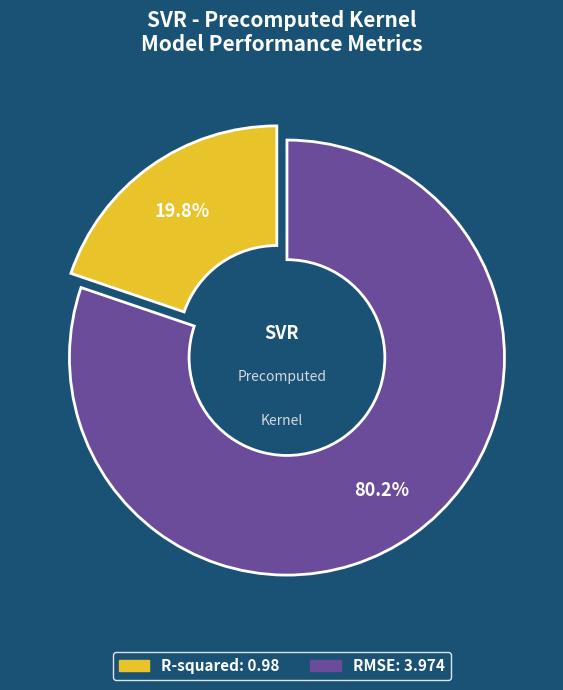

Count the number of slices in the pie.

2